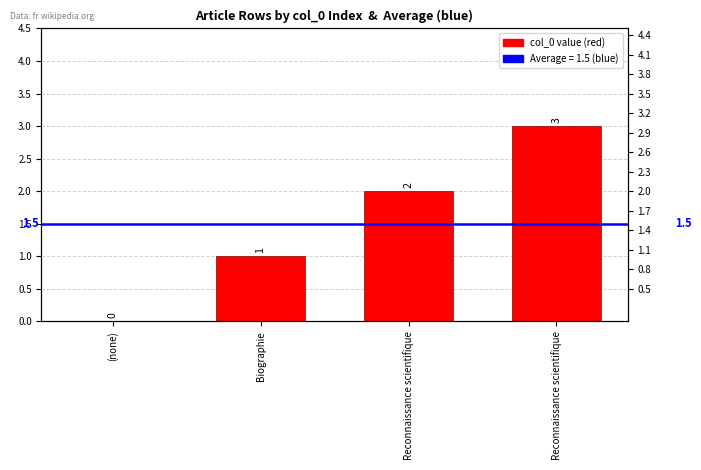

The chart shows a value of 2 at Reconnaissance scientifique. True or false?

True